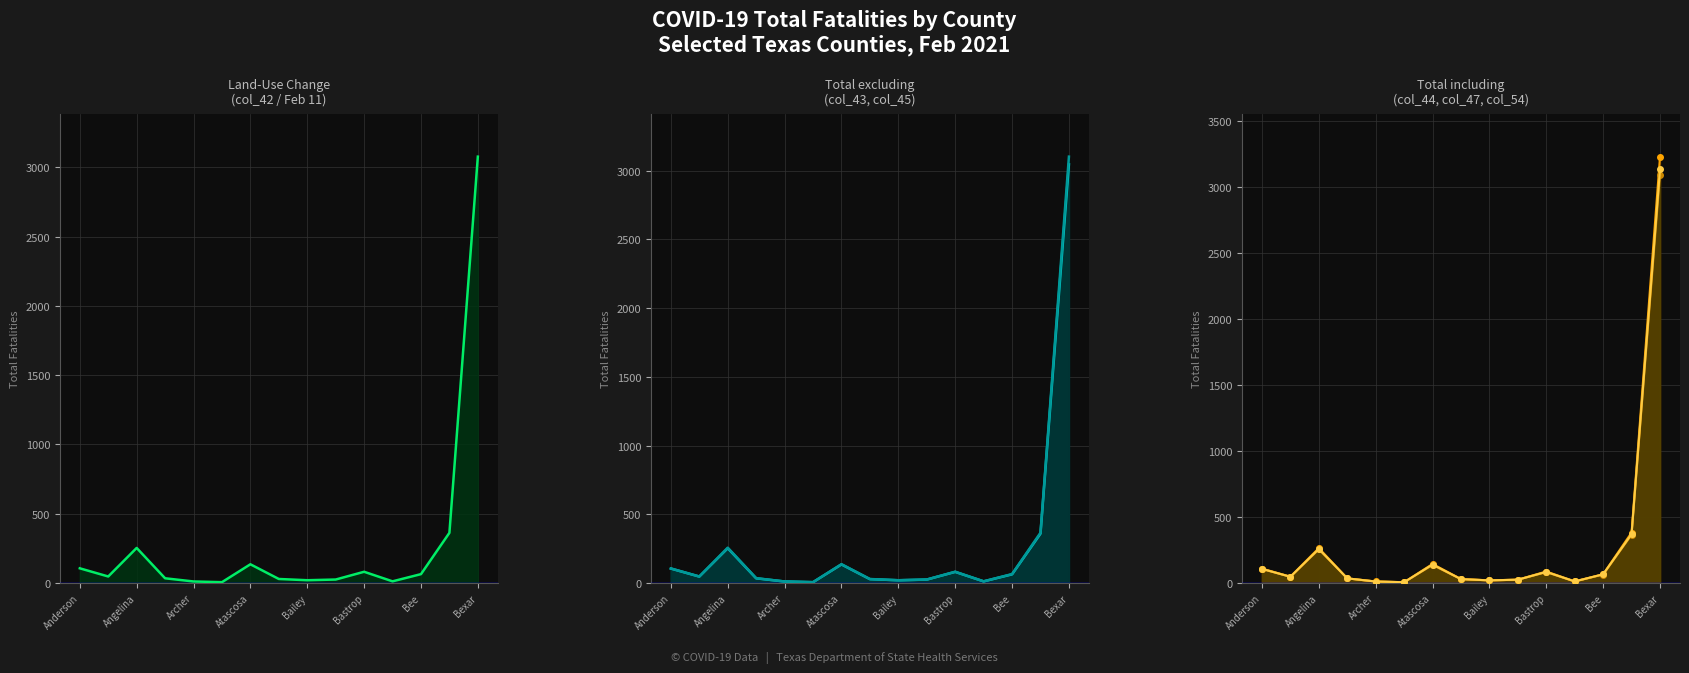

What is the label of the 15th point from the right?

Anderson